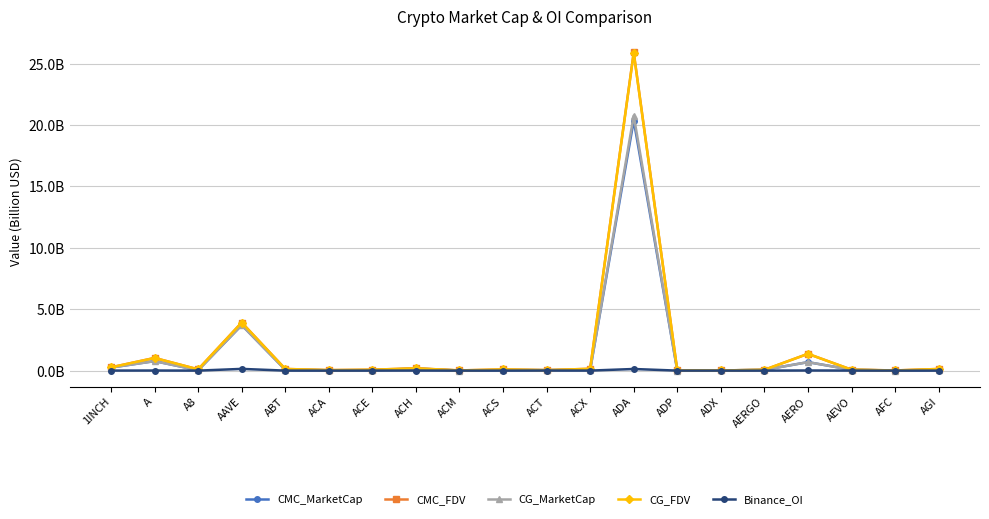

At which label is CMC_MarketCap closest to 10?

AAVE